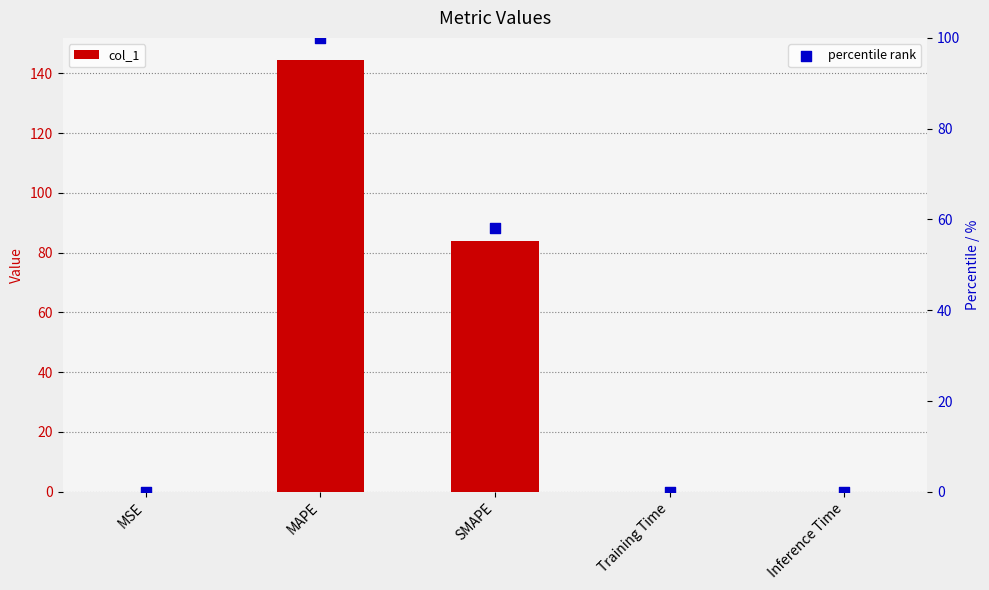

Is the value of col_1 at Inference Time greater than the value of percentile rank at Inference Time?

Yes